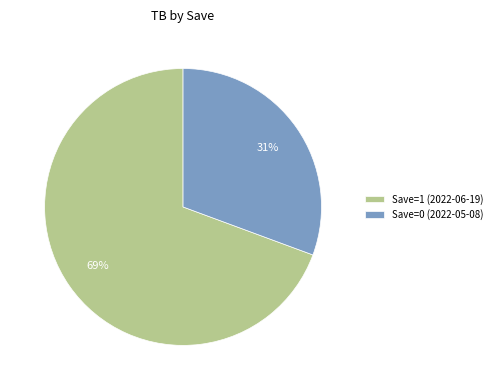

To the nearest percent, what portion does Save=1 (2022-06-19) represent?

69%